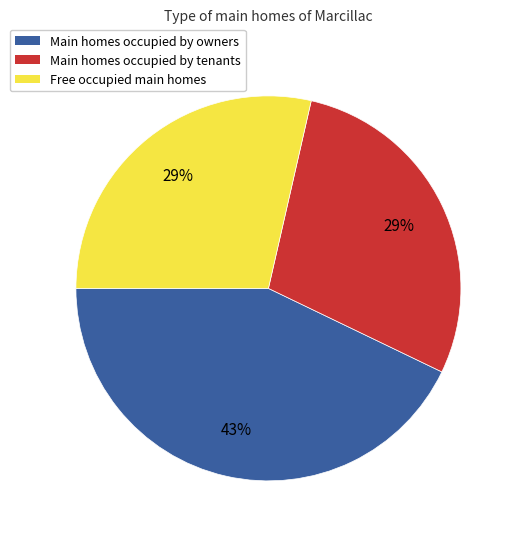

Count the number of slices in the pie.

3